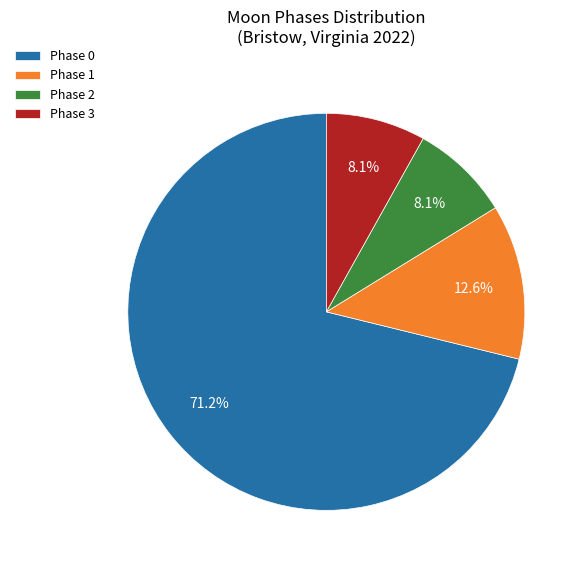

What is the ratio of the value at Phase 2 to the value at Phase 1?

0.6